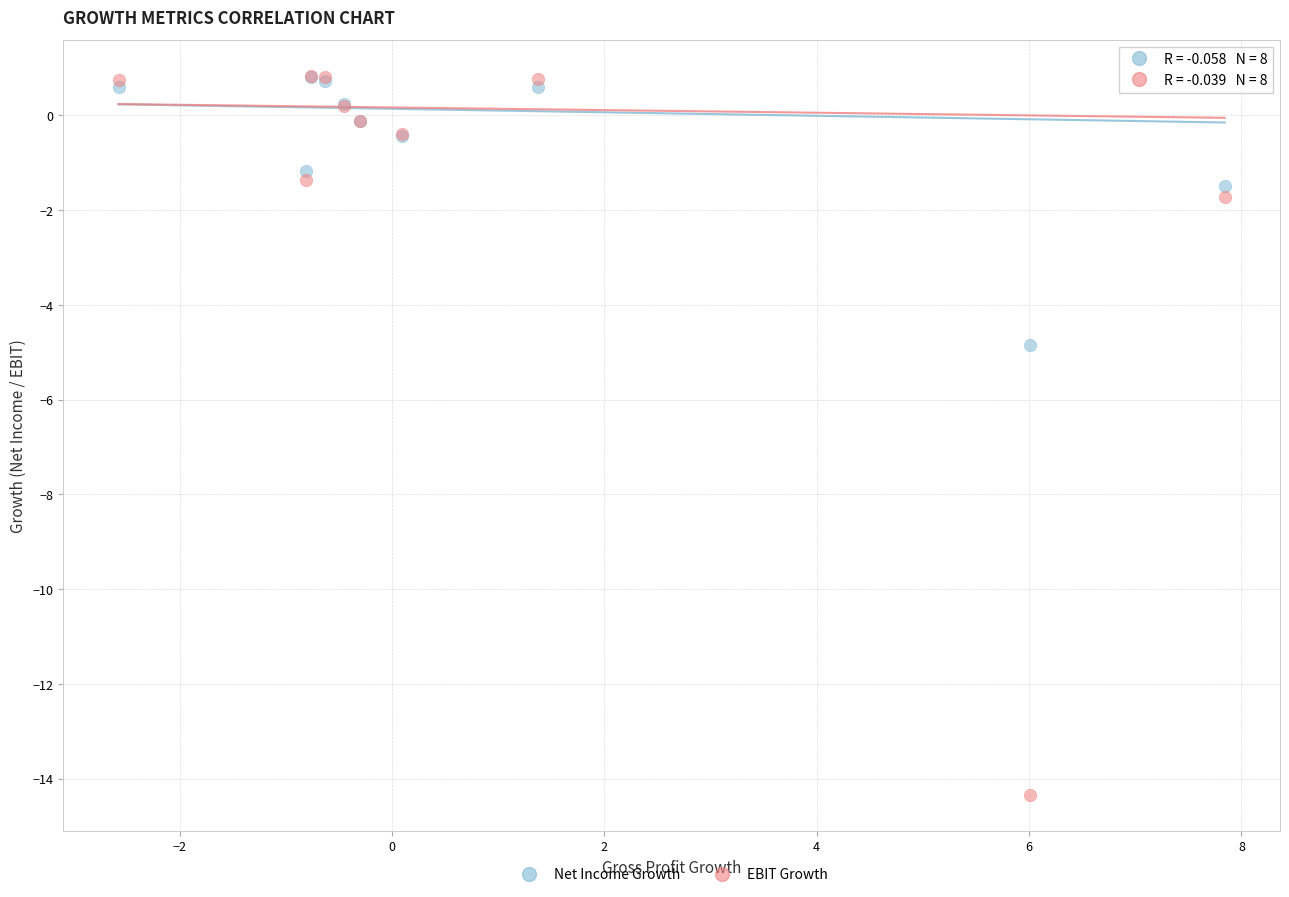

In the Net Income Growth series, what Y value is closest to -2?

-1.5